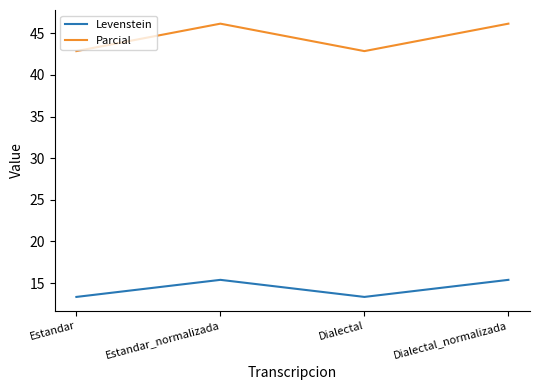

What is the maximum value for Parcial?

46.2